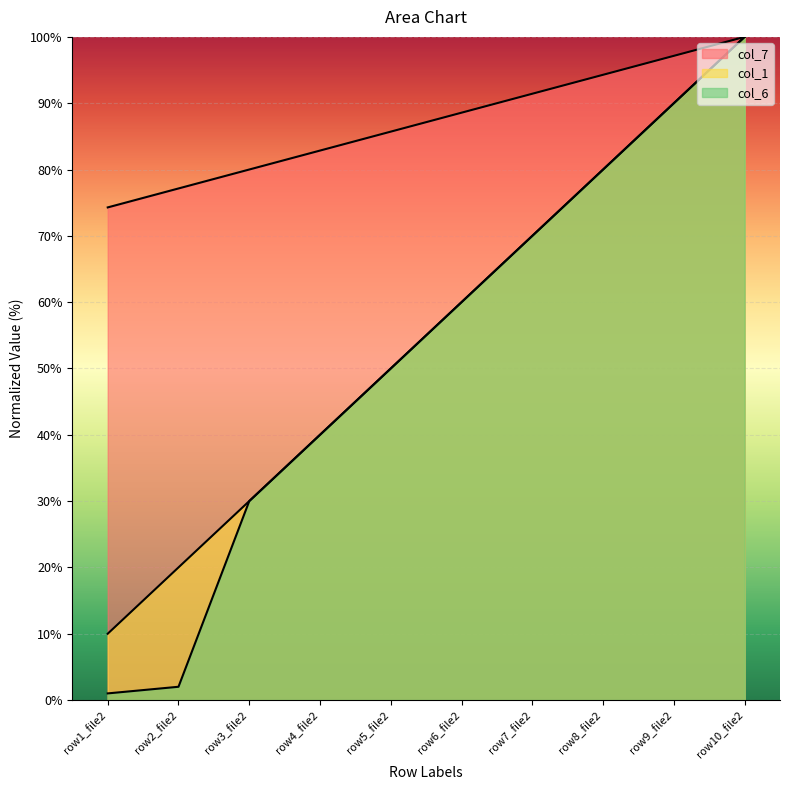

List the labels in order of col_1 value, smallest first.

row1_file2, row2_file2, row3_file2, row4_file2, row5_file2, row6_file2, row7_file2, row8_file2, row9_file2, row10_file2